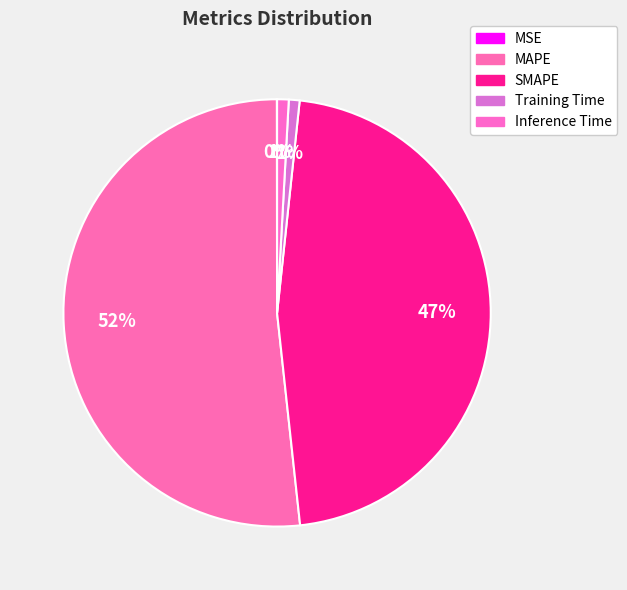

Rank the categories by value from lowest to highest.

MSE, Training Time, Inference Time, SMAPE, MAPE